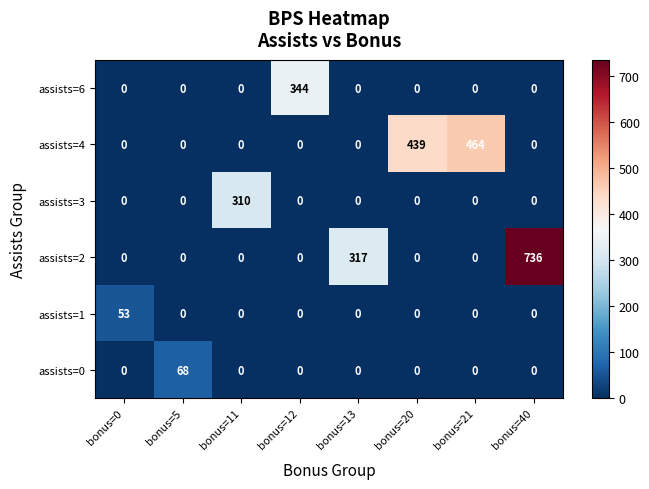

Which label corresponds to the largest value in the chart?

bonus=40